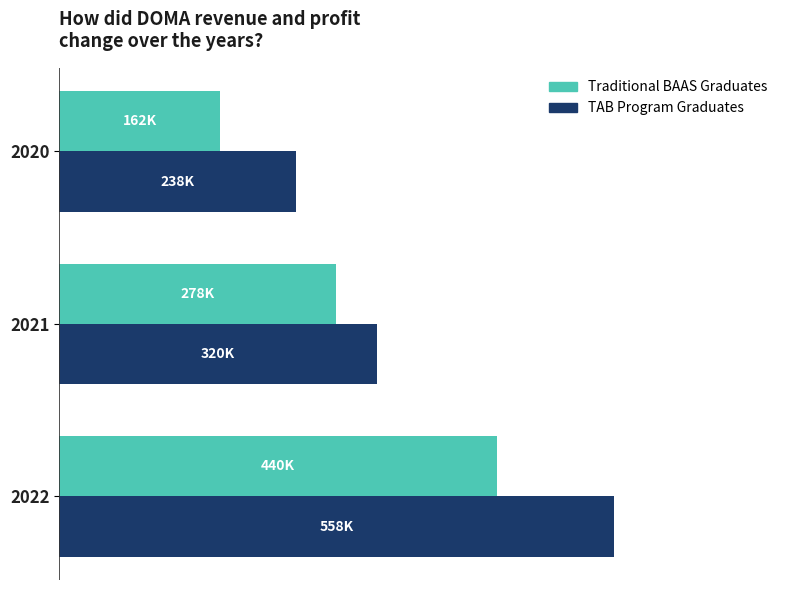

What are all the series names shown in the legend?

Traditional BAAS Graduates, TAB Program Graduates